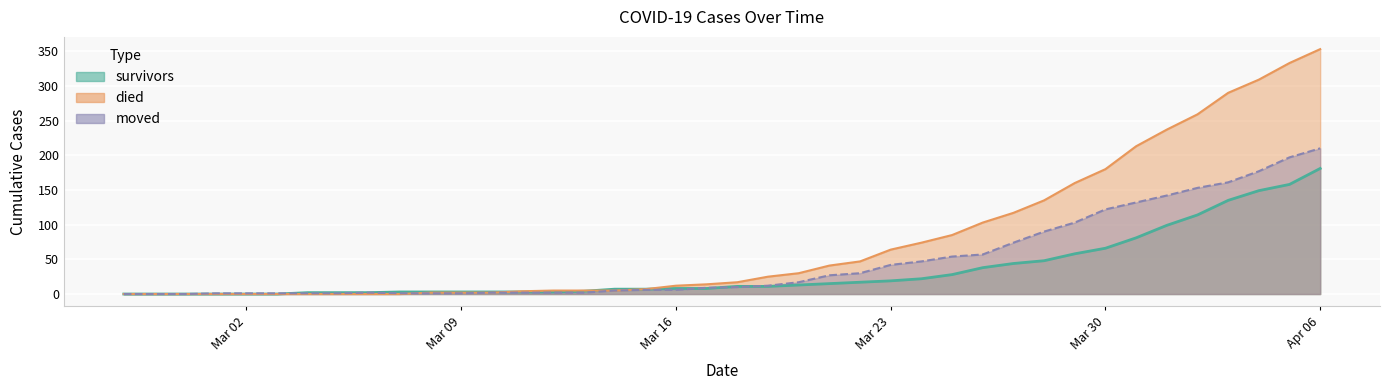

Where do died and survivors first cross each other?

2020-03-10 and 2020-03-11